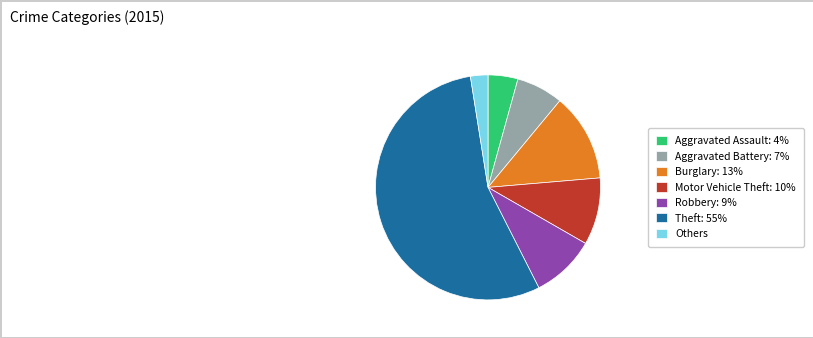

The Theft: 55% slice represents 61% of the pie. True or false?

False